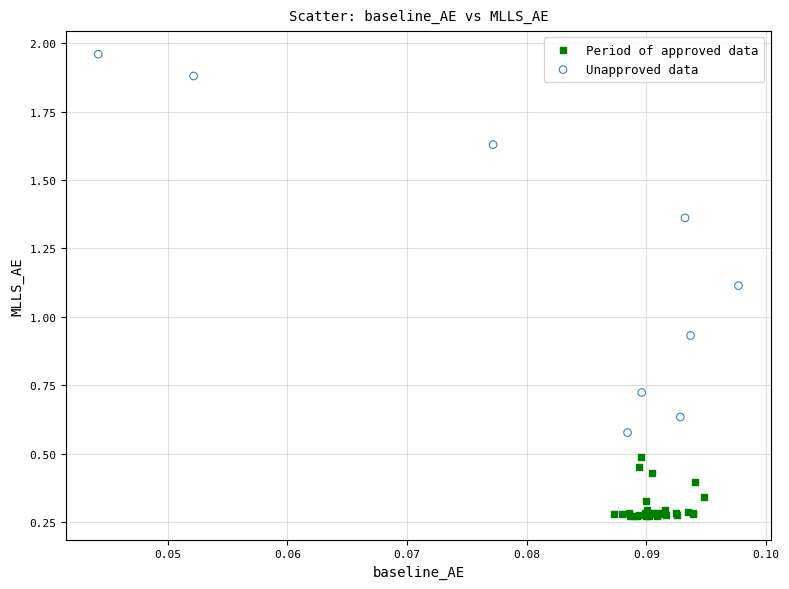

Which series reaches the minimum Y coordinate?

Period of approved data